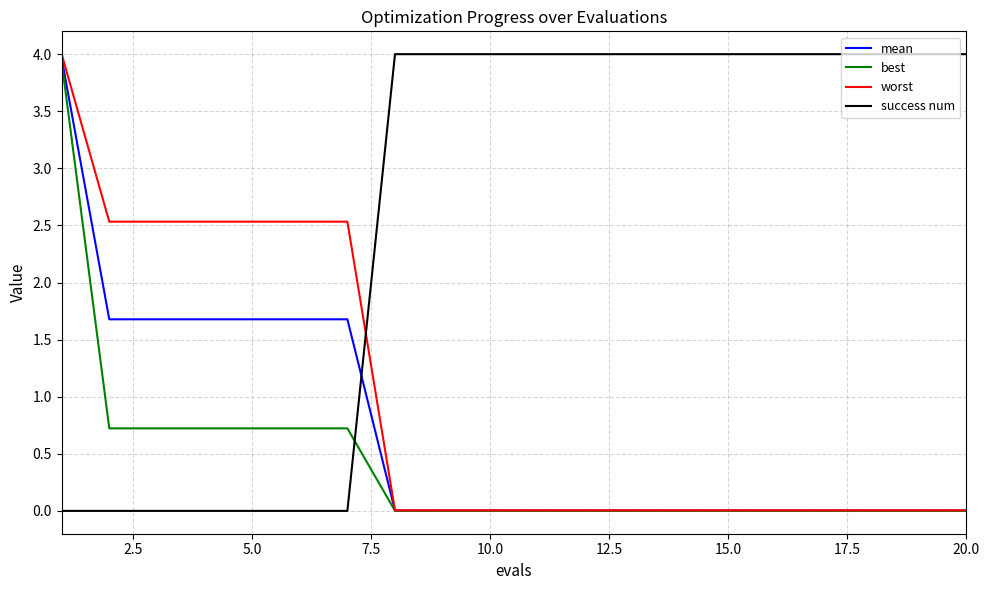

What is the sum of all worst values?

19.3